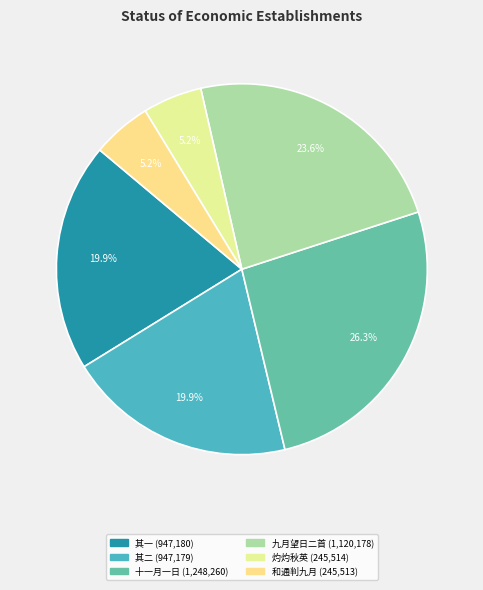

How many segments does this pie chart have?

6